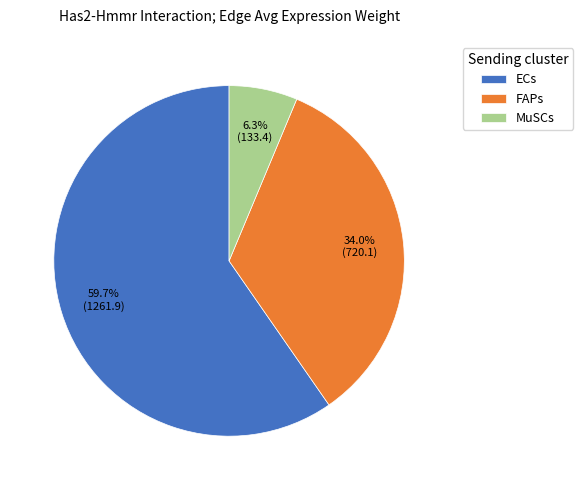

What portion of the pie excludes FAPs?

66.0%